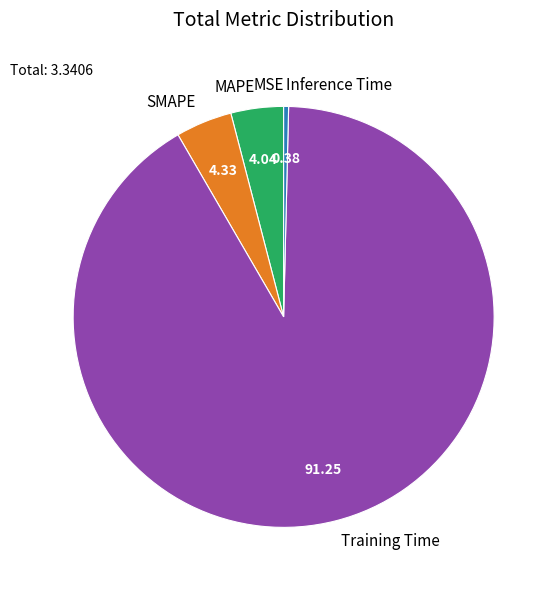

Does any single category account for the majority?

Yes